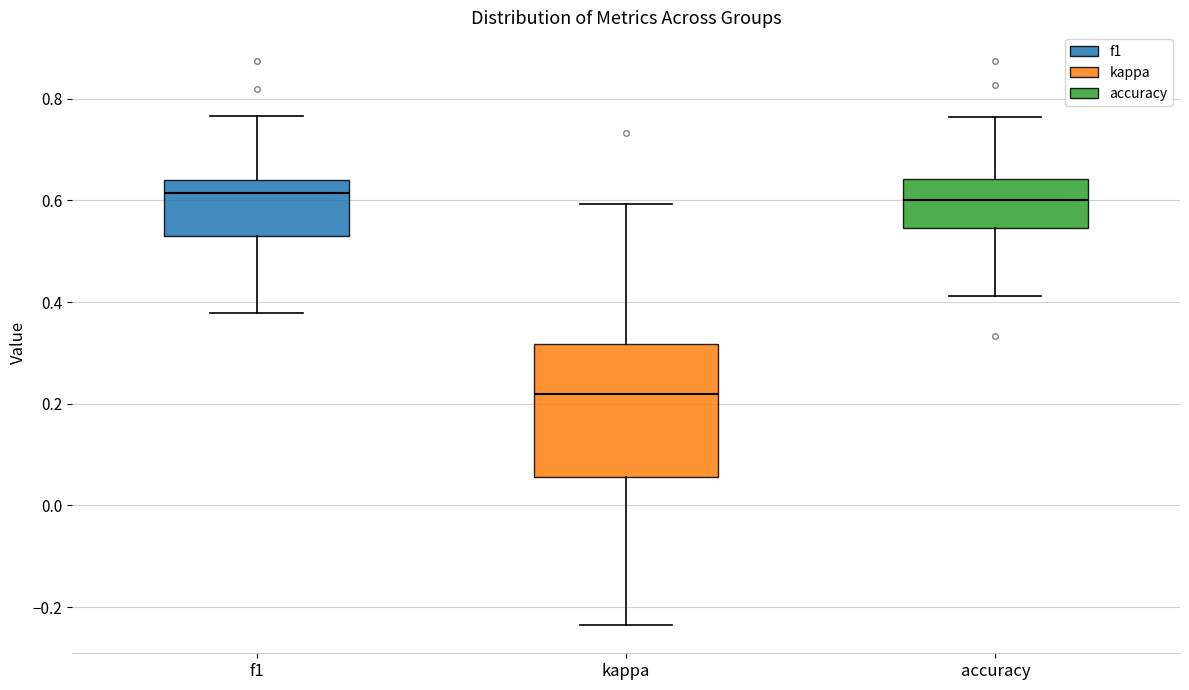

Reading left to right, read every box against the y-axis: the position of its median line, the range the box covers, and the ends of its whiskers. The values are not printed on the chart, so give them approximately, as read against the axis.

f1: median 0.62, box 0.52 to 0.64, whiskers 0.38 to 0.76
kappa: median 0.22, box 0.06 to 0.32, whiskers -0.24 to 0.60
accuracy: median 0.60, box 0.54 to 0.64, whiskers 0.42 to 0.76